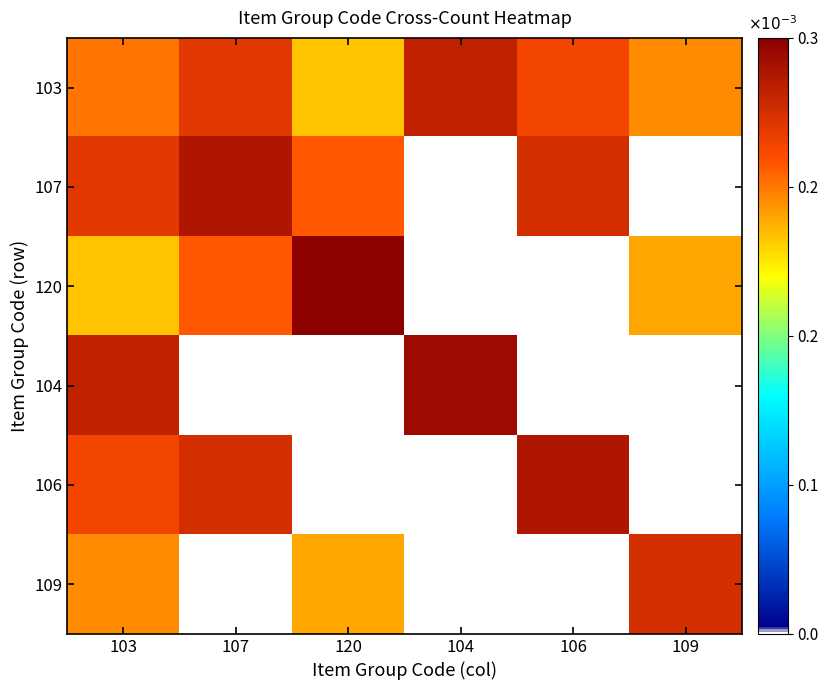

Which series has the largest range (max minus min)?

120